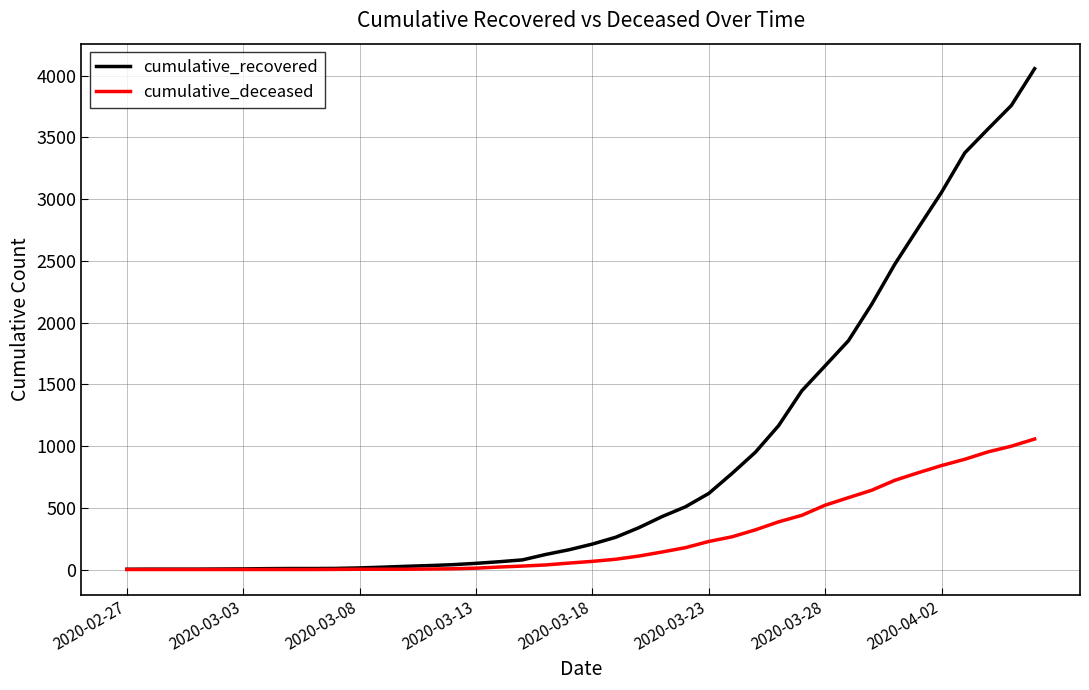

What is the maximum value for cumulative_deceased?

1057